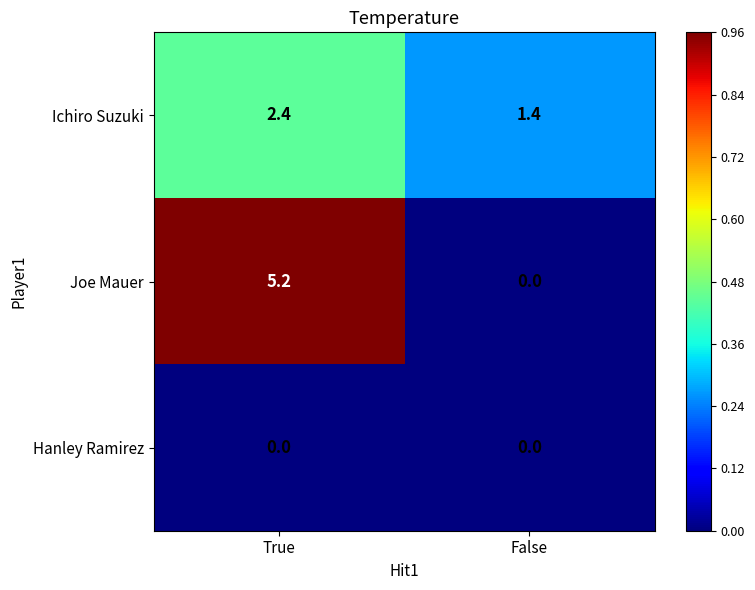

List the labels in order of Joe Mauer value, largest first.

True, False